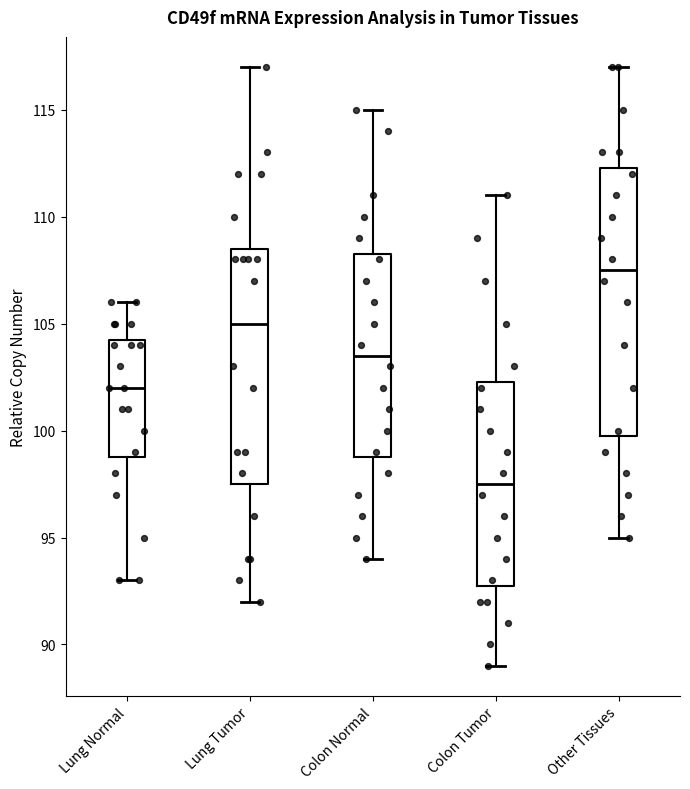

Which box's median line is the highest?

Other Tissues